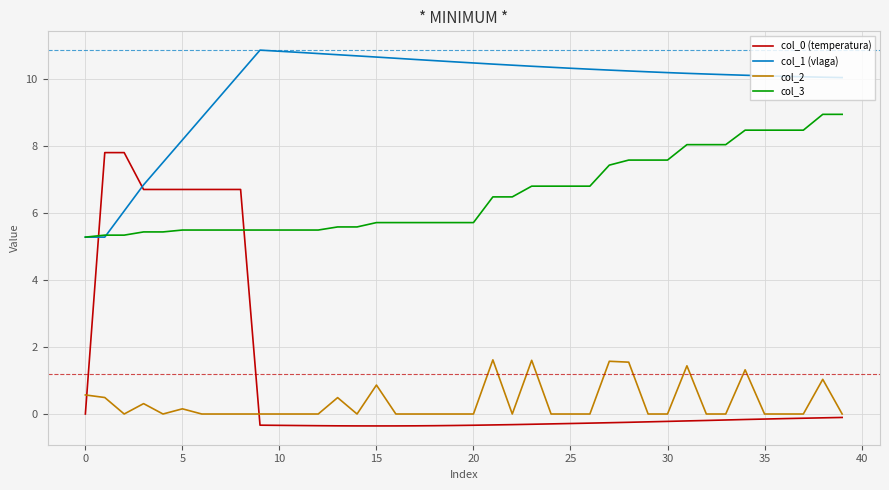

At how many categories does at least one series exceed 1?

40